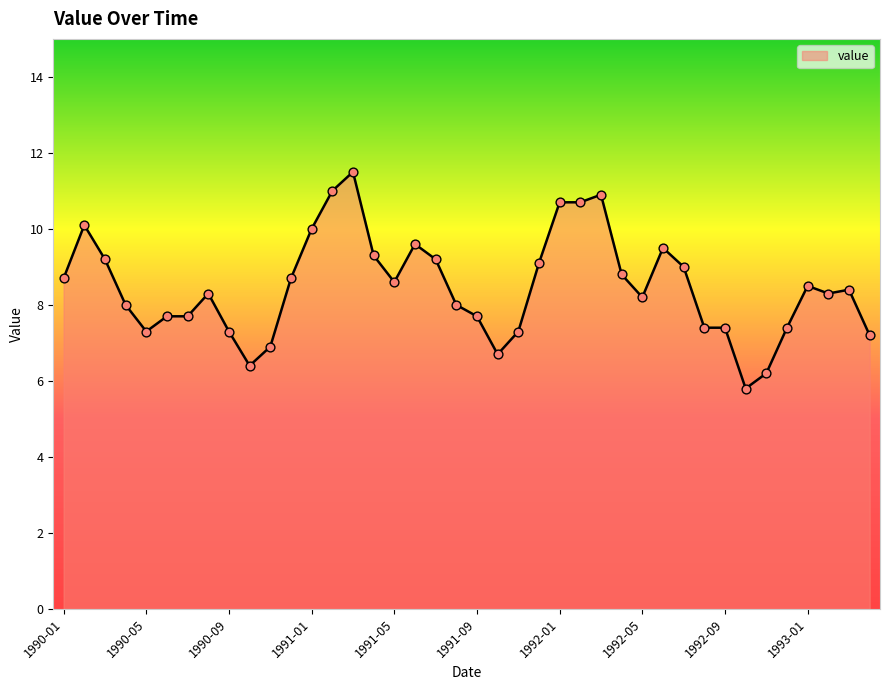

What is the smallest value displayed?

5.8